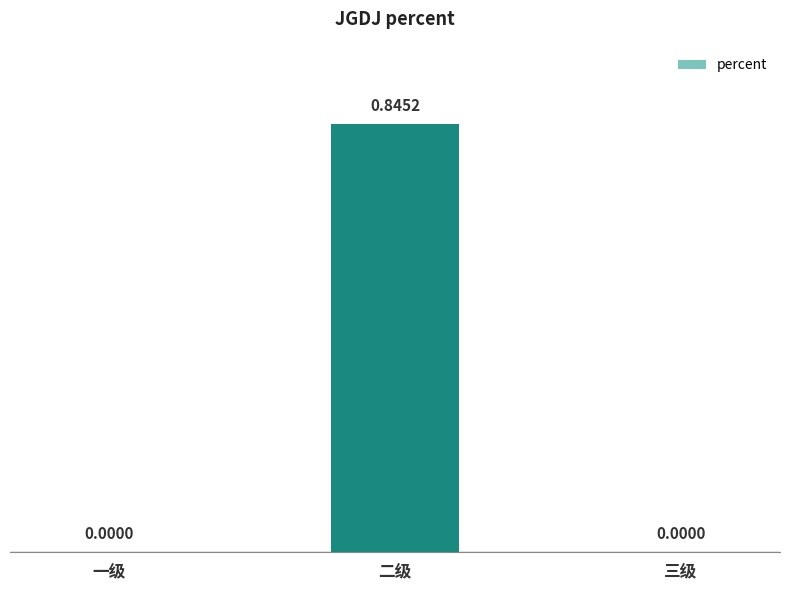

What is the change in value from 一级 to 二级?

+0.8